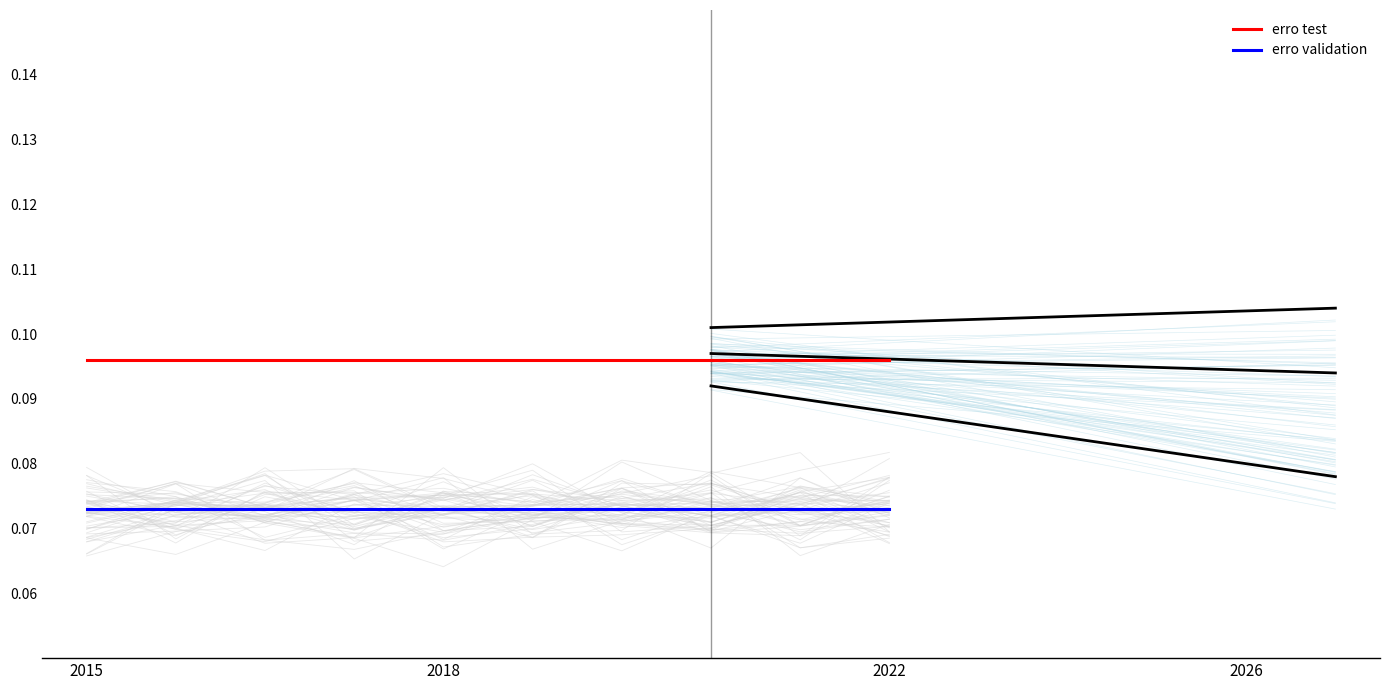

What is the value of the erro test point at the 8th from the left?

0.1